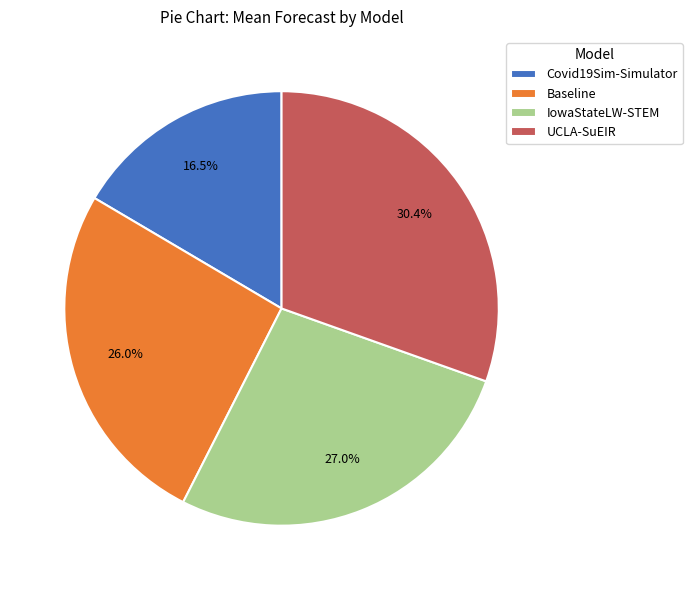

Combined, do IowaStateLW-STEM and Baseline account for over 50%?

Yes